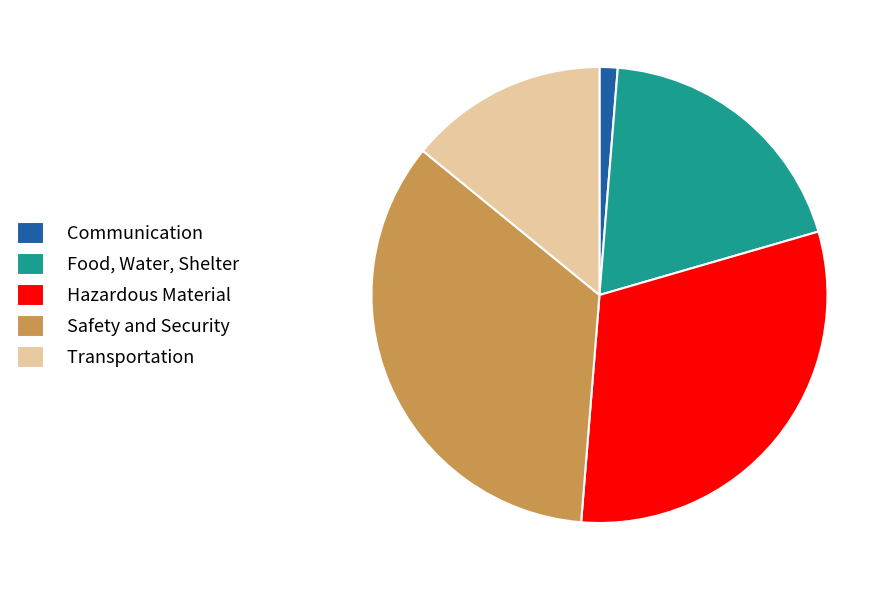

Is it true that Transportation is 14% of the pie?

True